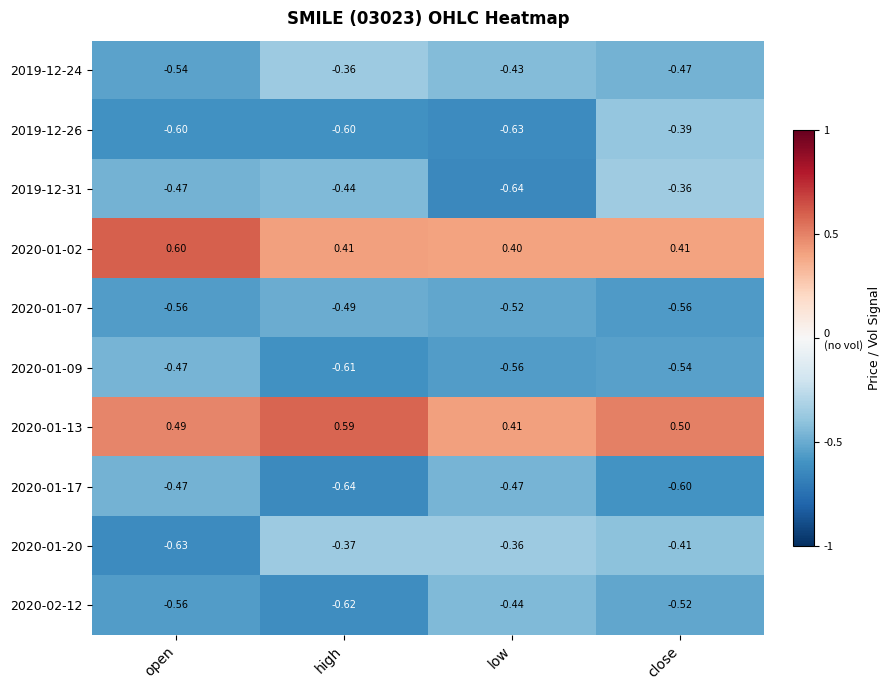

Is the value of 2019-12-31 at open greater than the value of 2020-01-09 at high?

Yes